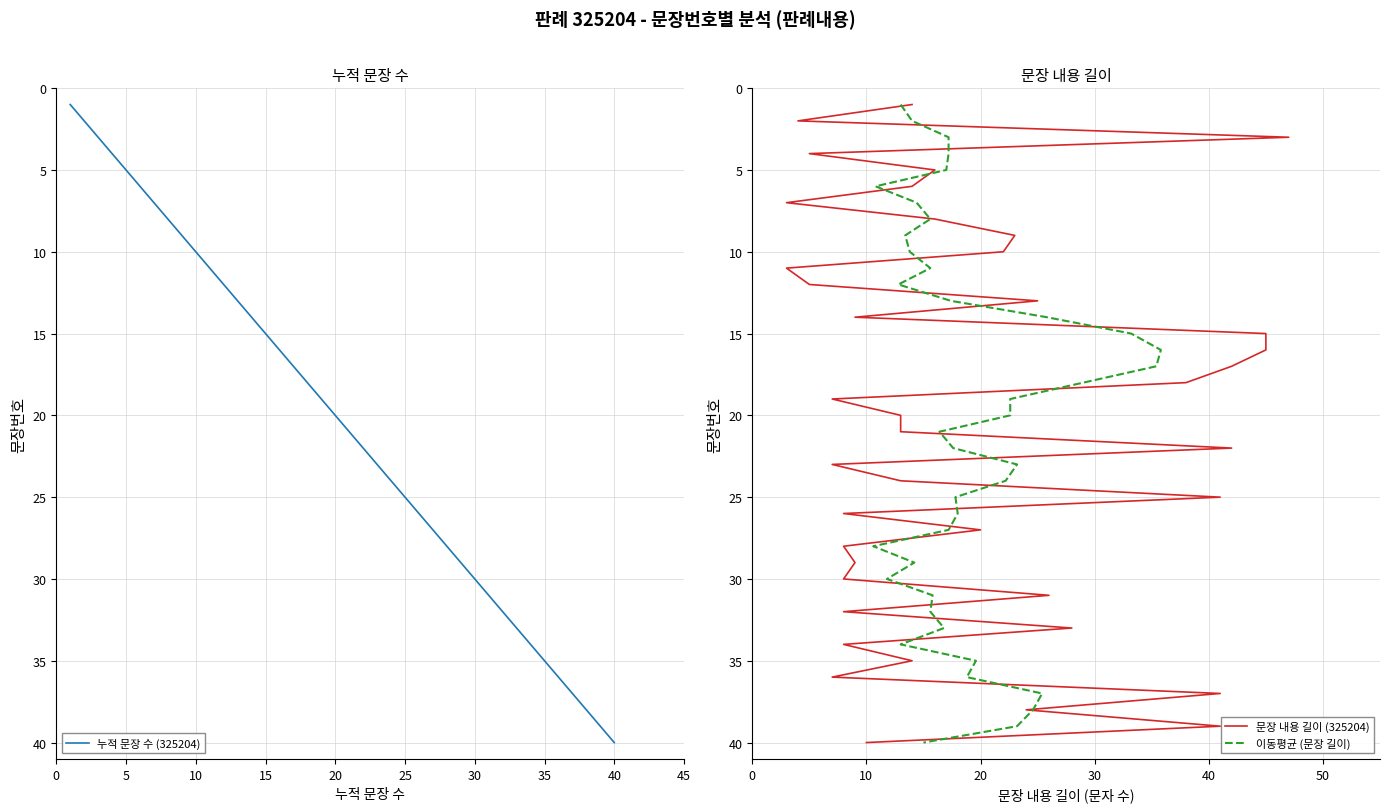

What is the maximum value for 누적 문장 수 (325204)?

40